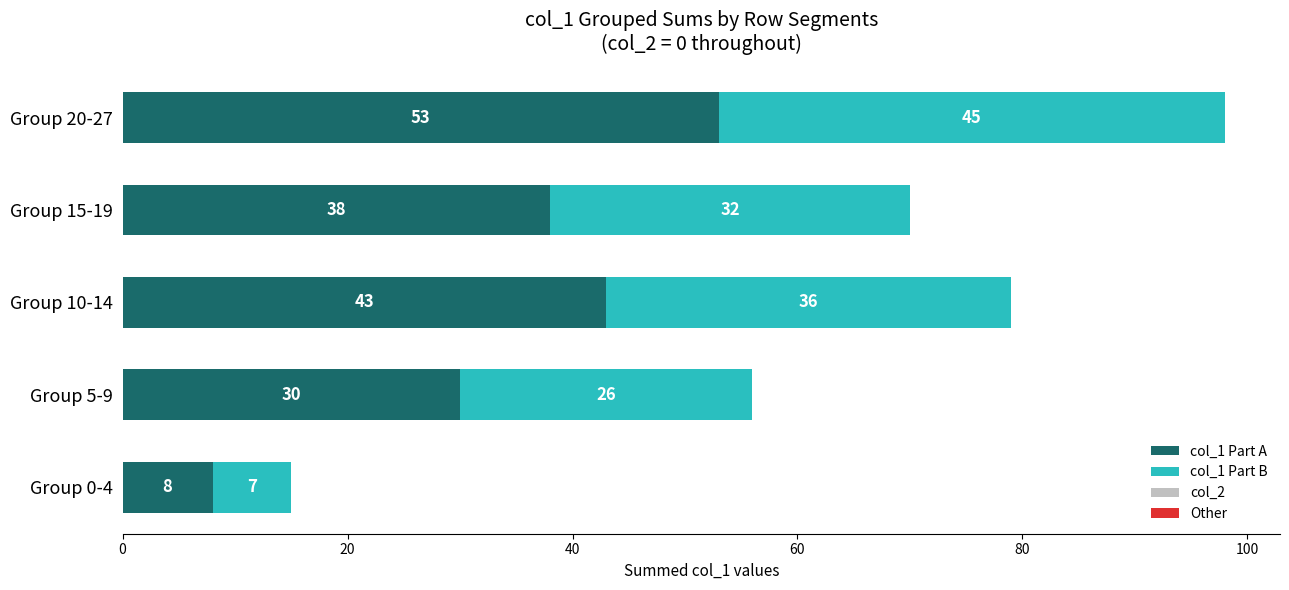

At which category is the sum across all series the highest?

Group 20-27